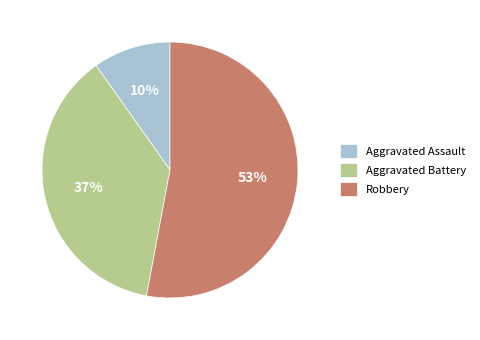

Does Aggravated Assault account for over 50% of the chart?

No